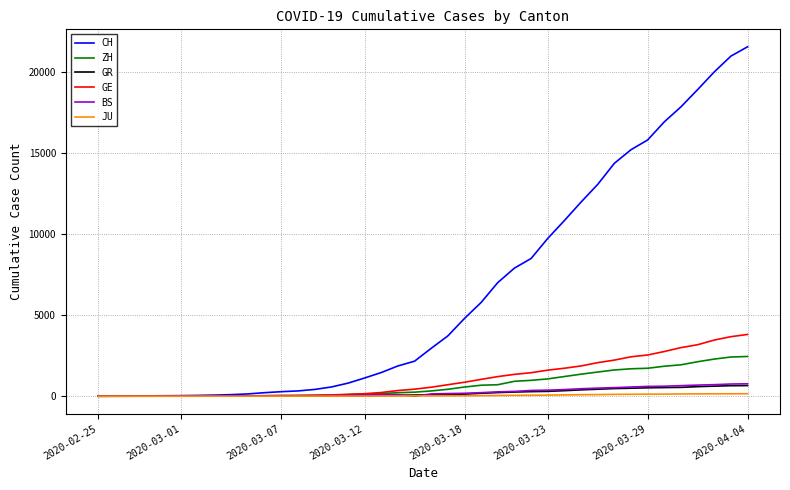

How many values in the CH series are below 2959?

20